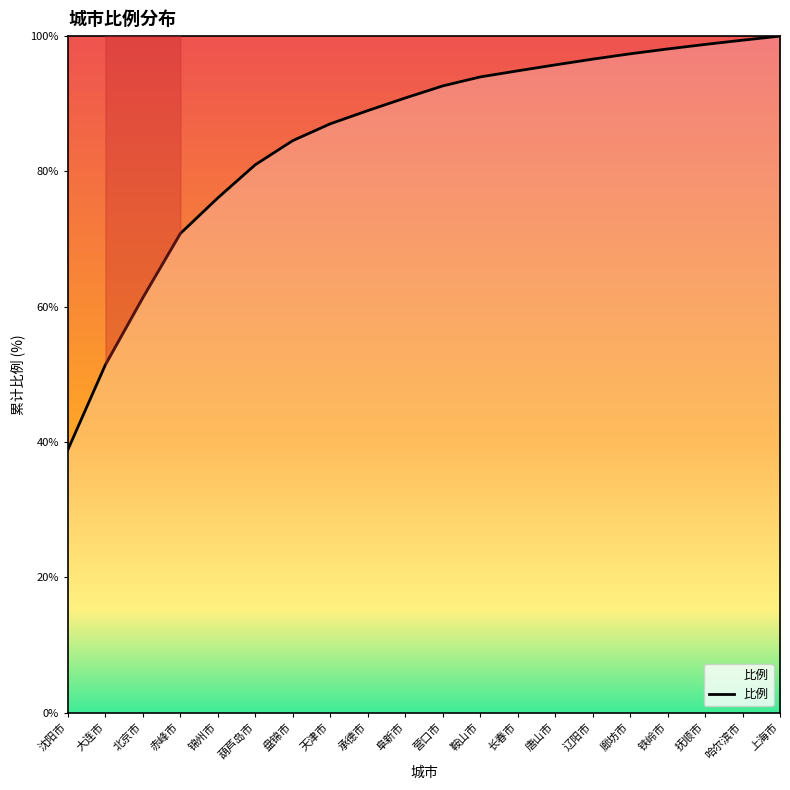

What position from the left is 辽阳市?

15